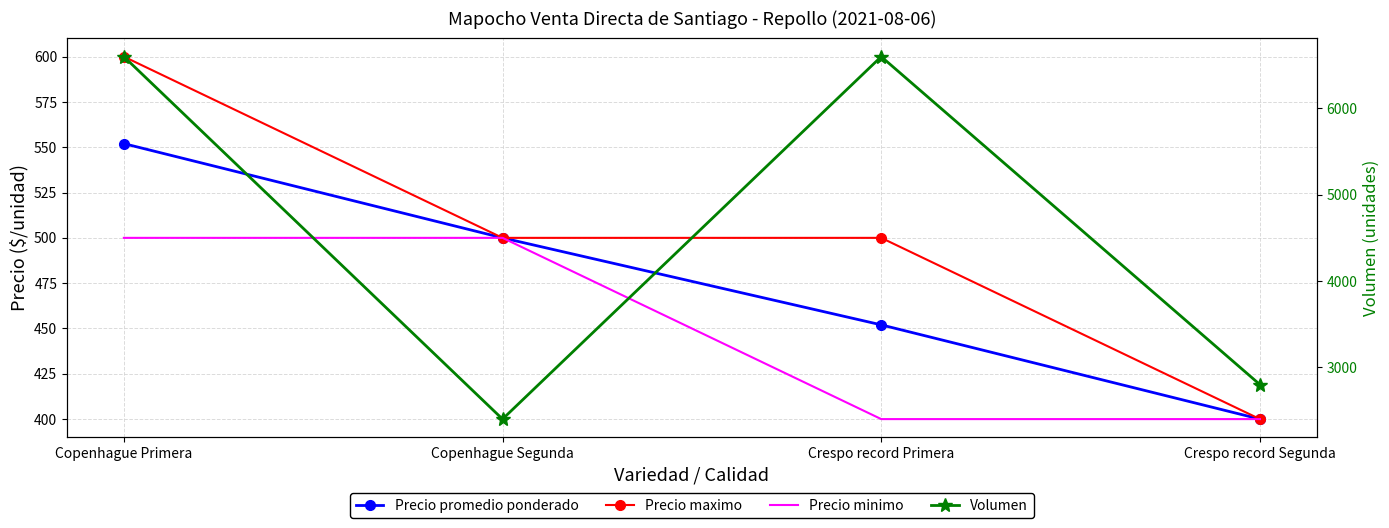

Between Copenhague Segunda and Crespo record Primera, which is larger?

Copenhague Segunda